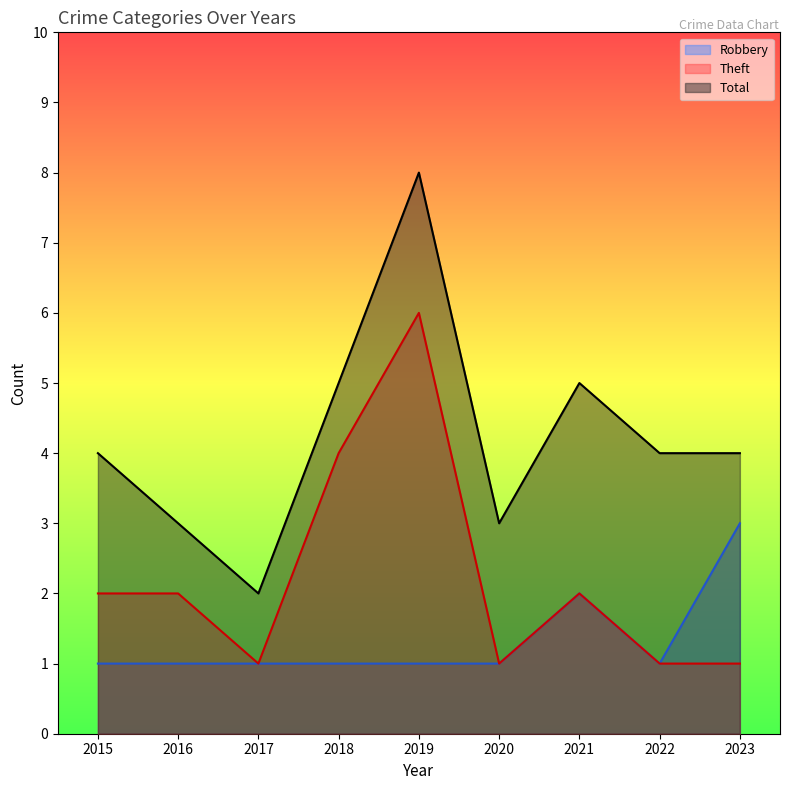

Which series has the largest total across all categories?

Total